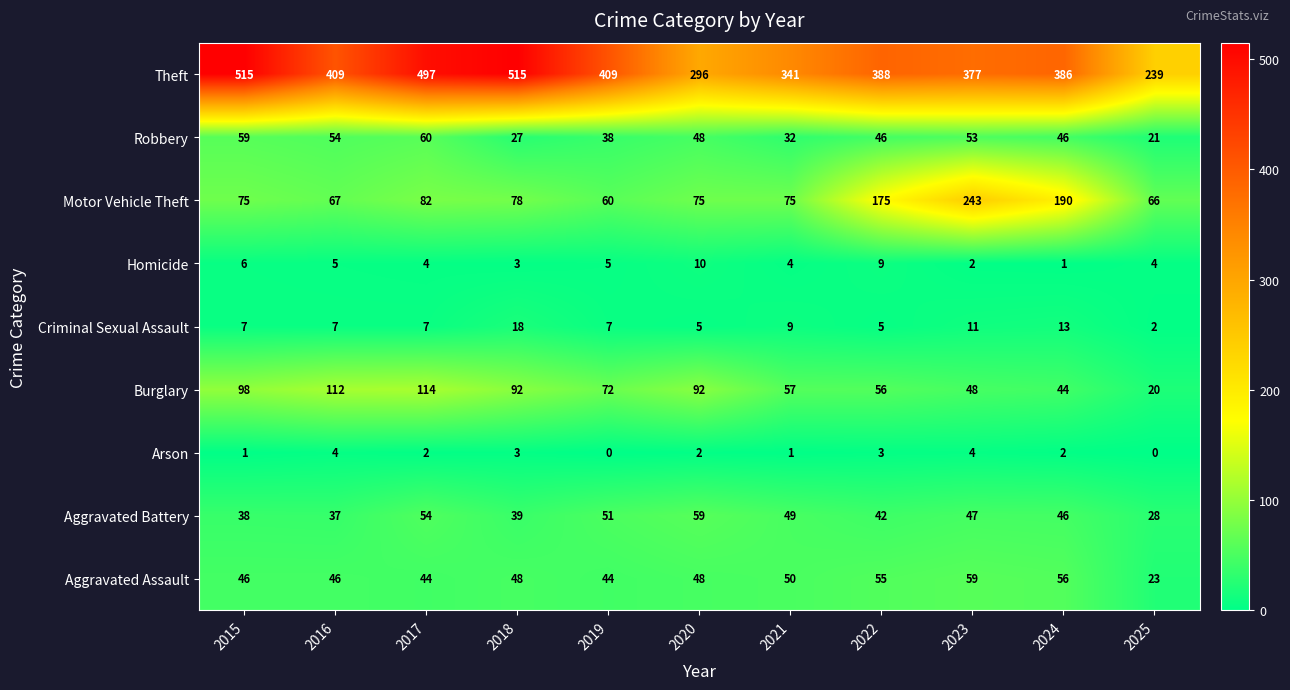

At which label does Burglary first exceed 72?

2015